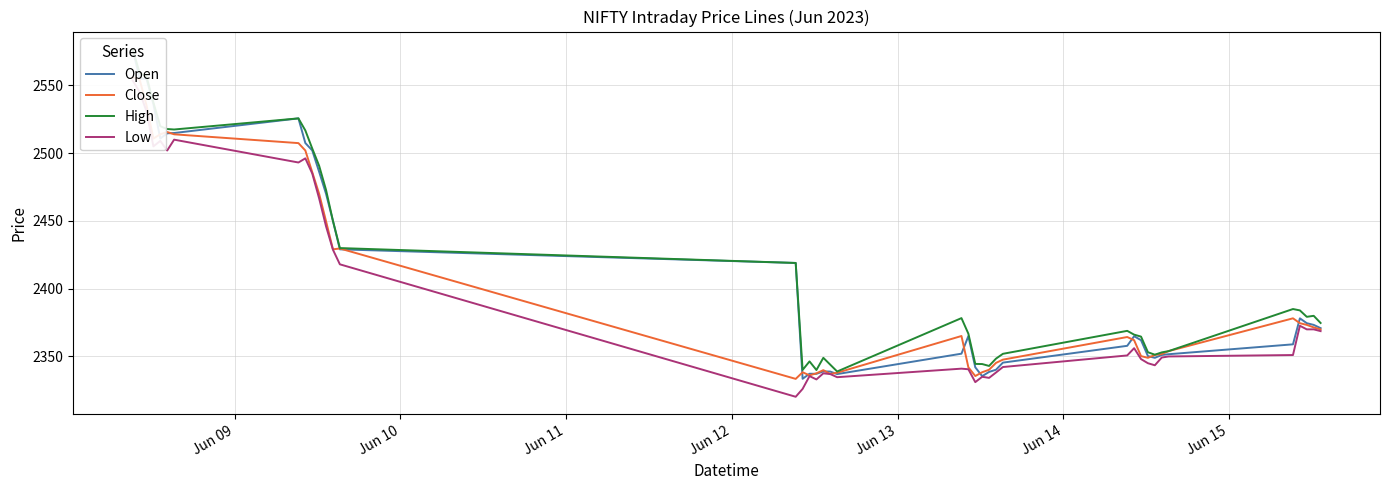

How many categories are shown in the chart?

40